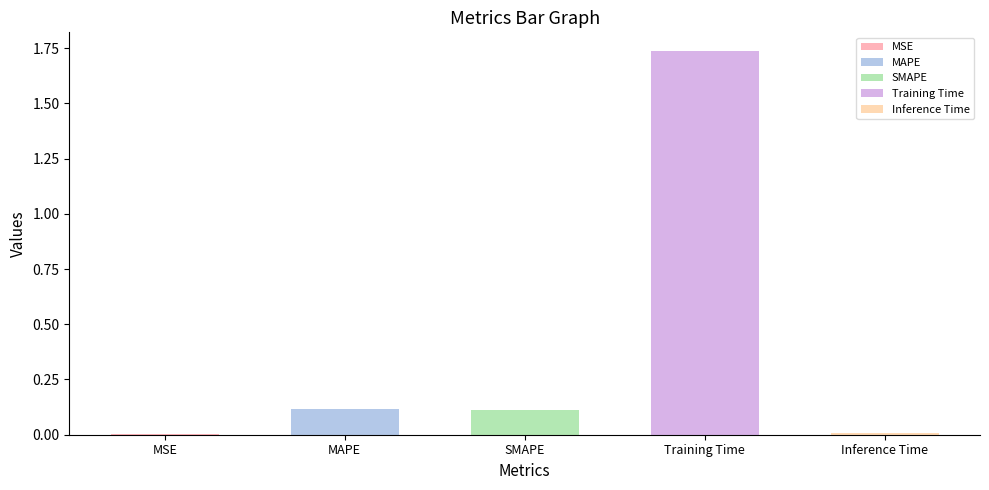

Reading left to right, what are all the values shown in this chart?

0.0	0.1	0.1	1.7	0.0